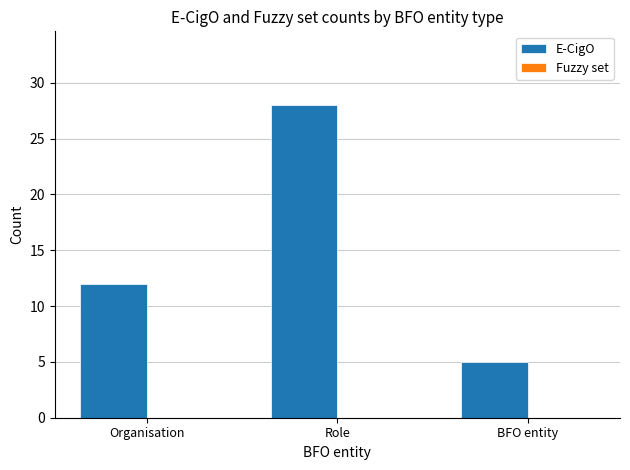

What is the label of the 2nd bar from the left?

Role